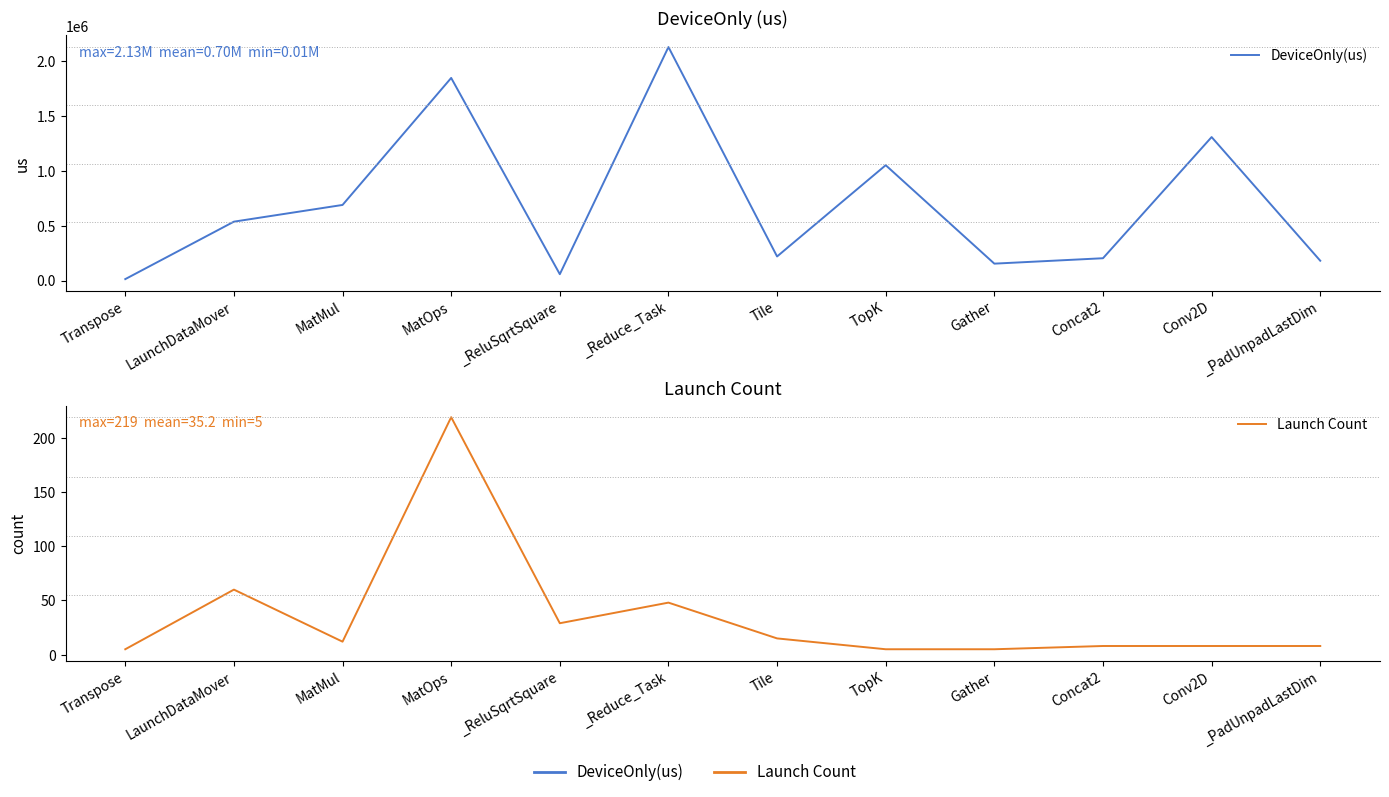

How many values in the DeviceOnly(us) series are below 537123?

6